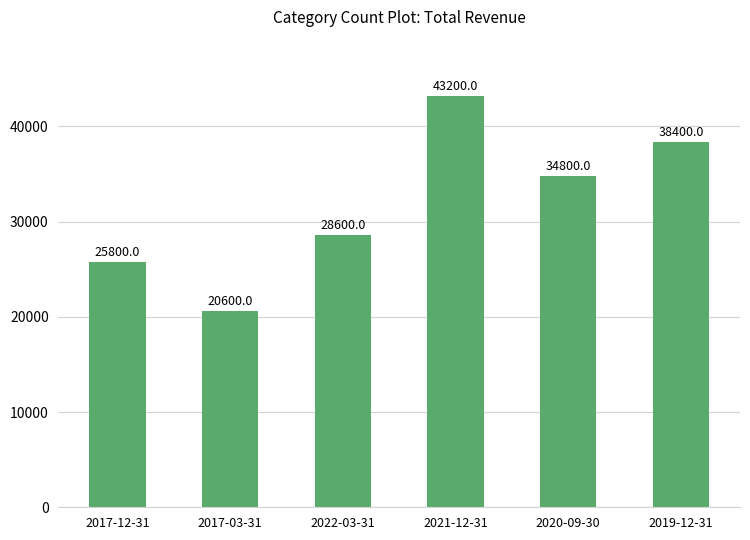

What is the sum of all values?

191400